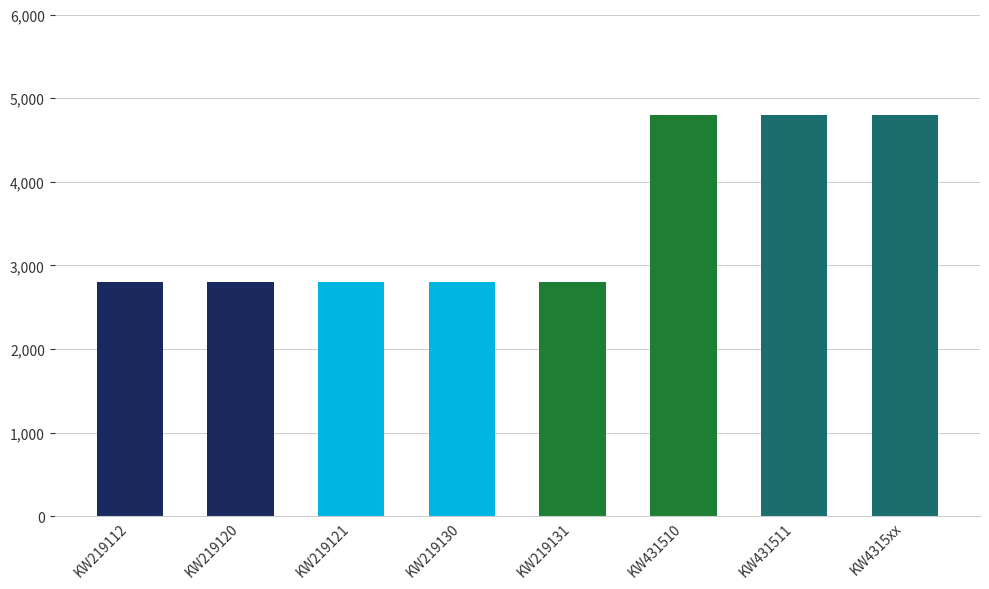

What is the label of the 2nd bar from the left?

KW219120